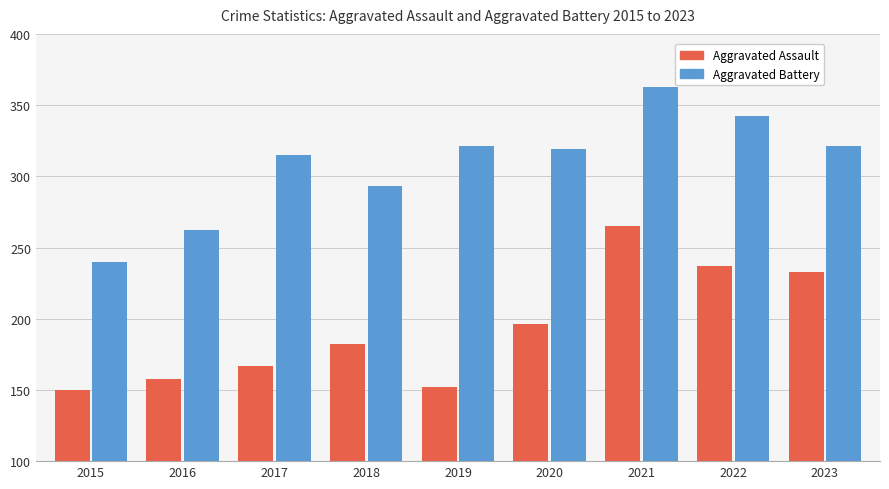

Which category has the lowest value in the Aggravated Battery series?

2015